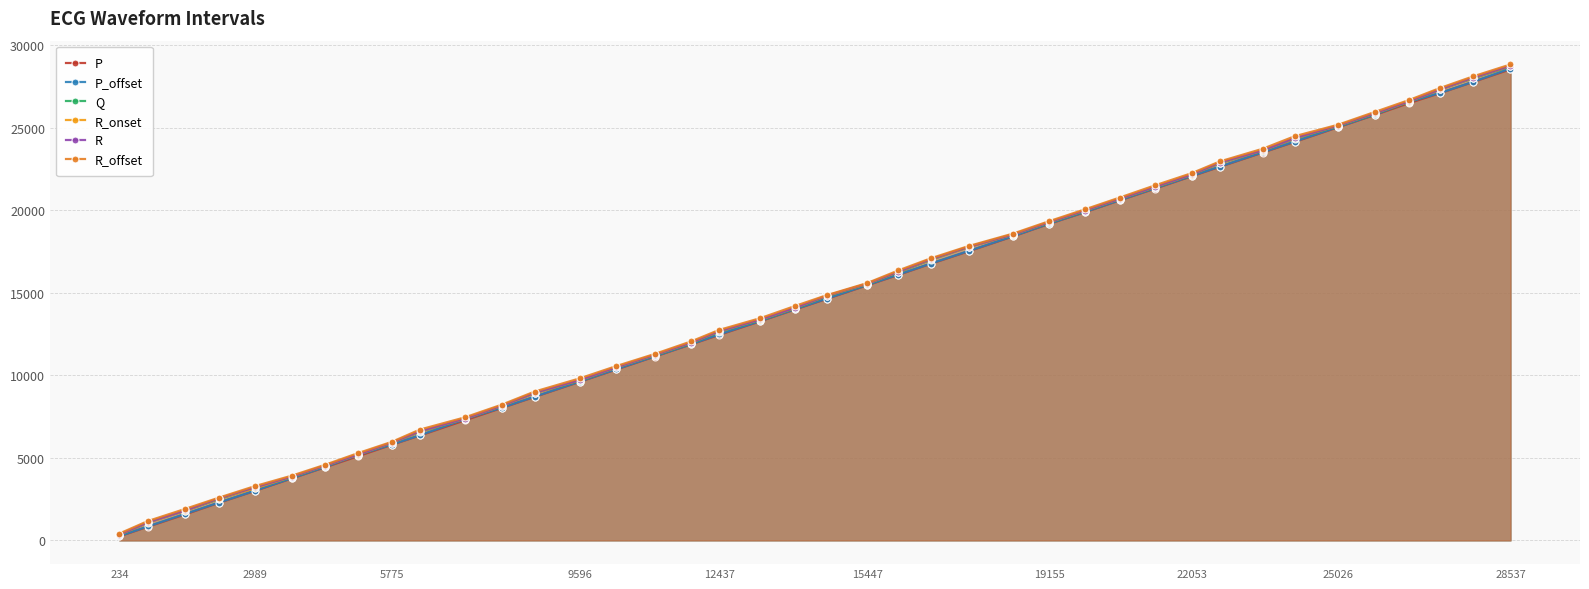

How many data points does each series have?

40